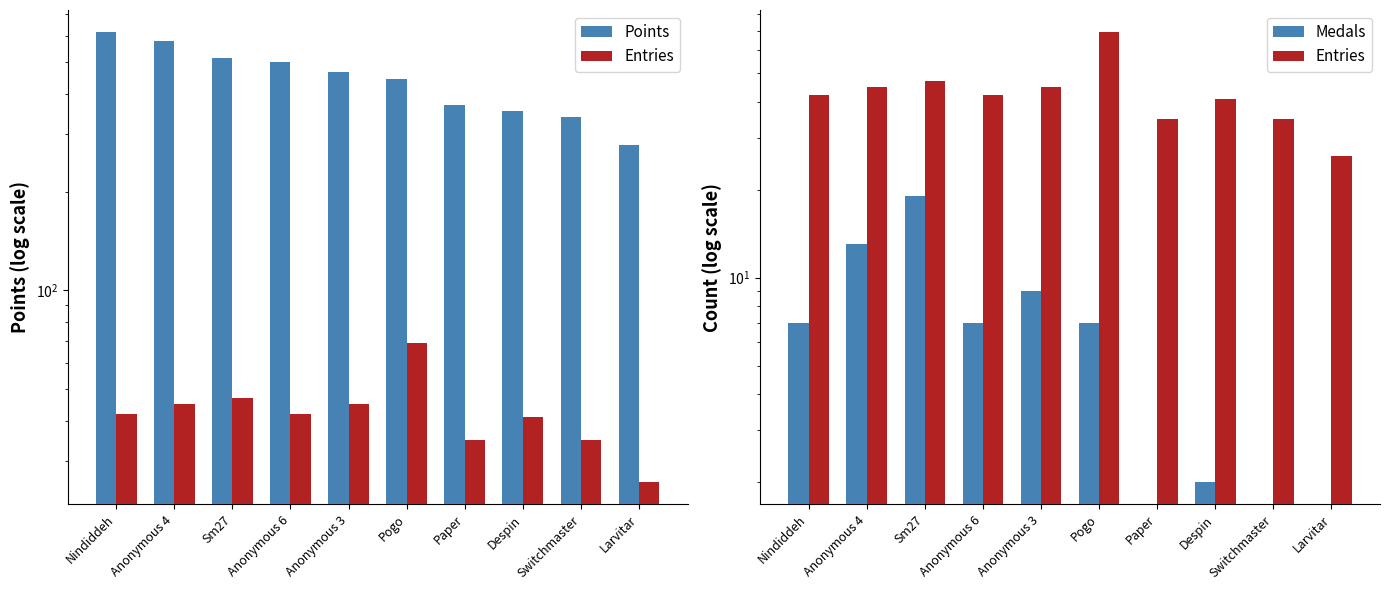

Reading right to left, transcribe all the data shown in this chart.

Points: 278	340	354	370	444	464	498	512	580	615
Entries: 26	35	41	35	69	45	42	47	45	42
Medals: 0	0	2	0	7	9	7	19	13	7